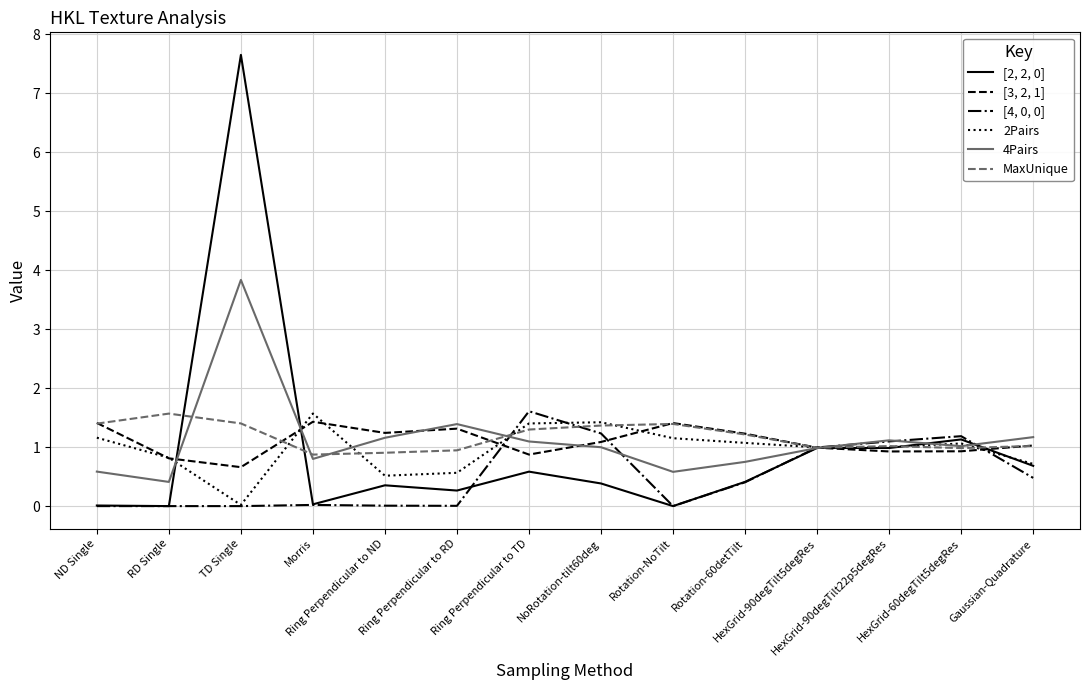

Which label corresponds to the largest value in the chart?

TD Single